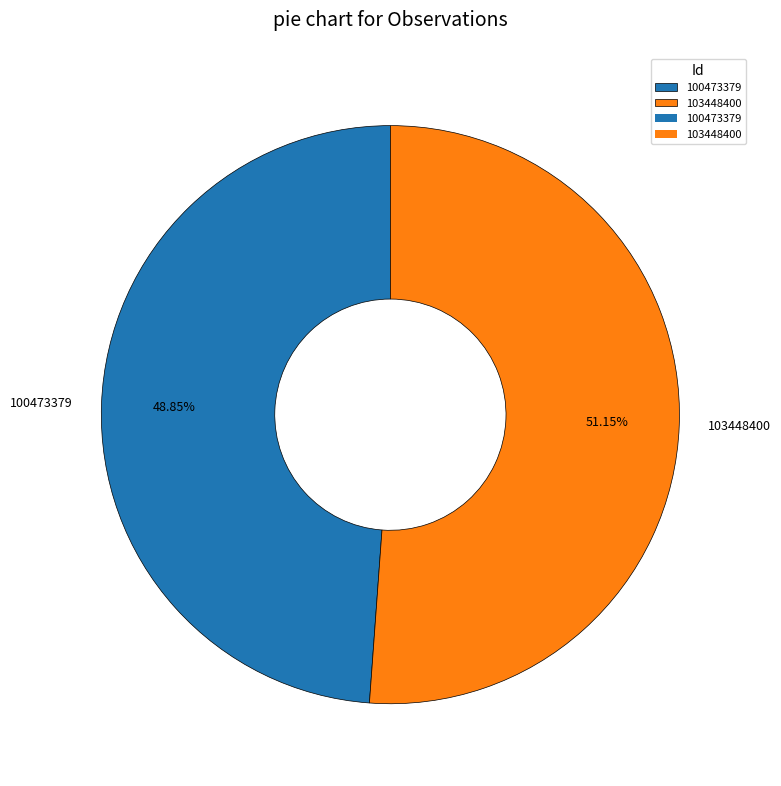

Is 100473379 the majority of the pie?

No